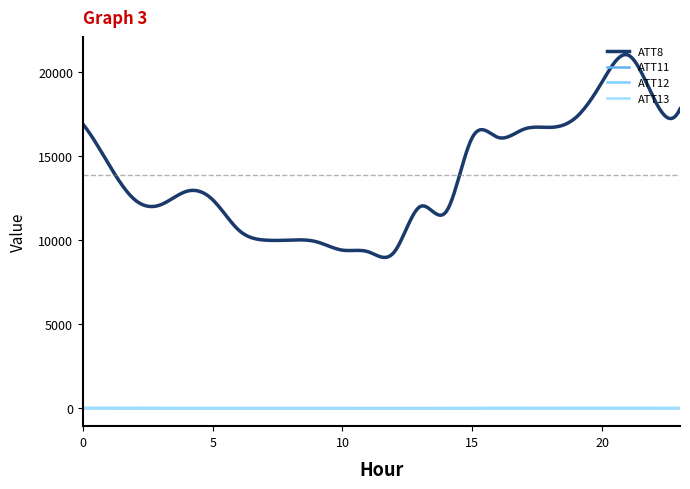

What is the average value of the ATT8 series?

13708.4